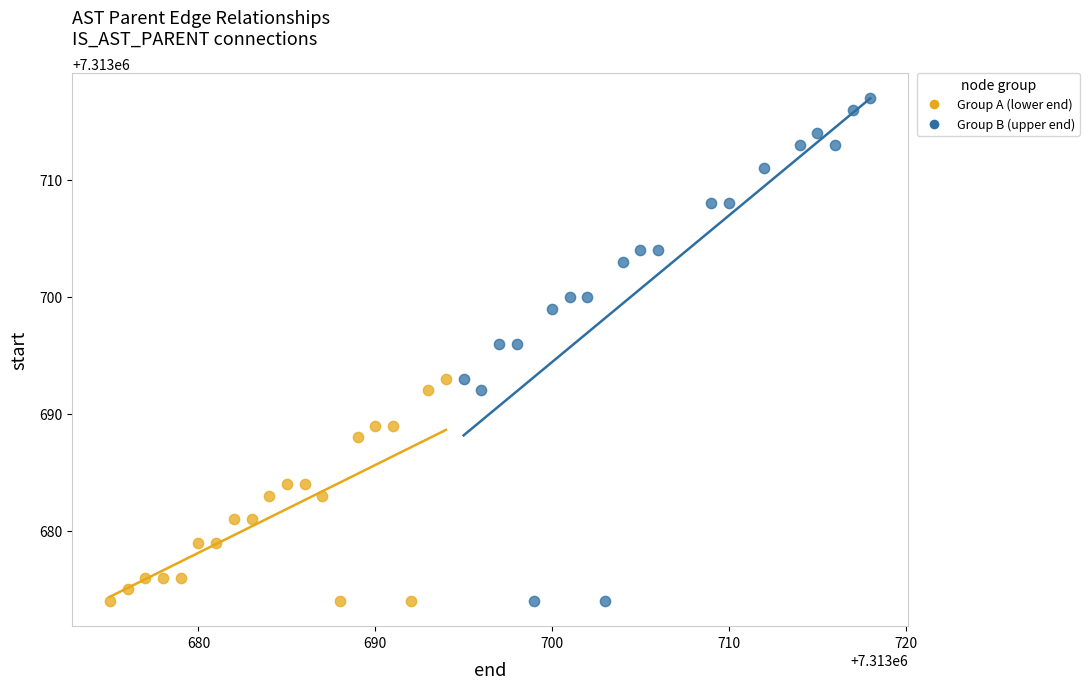

Which series has the widest spread of Y values?

Group B (upper end)